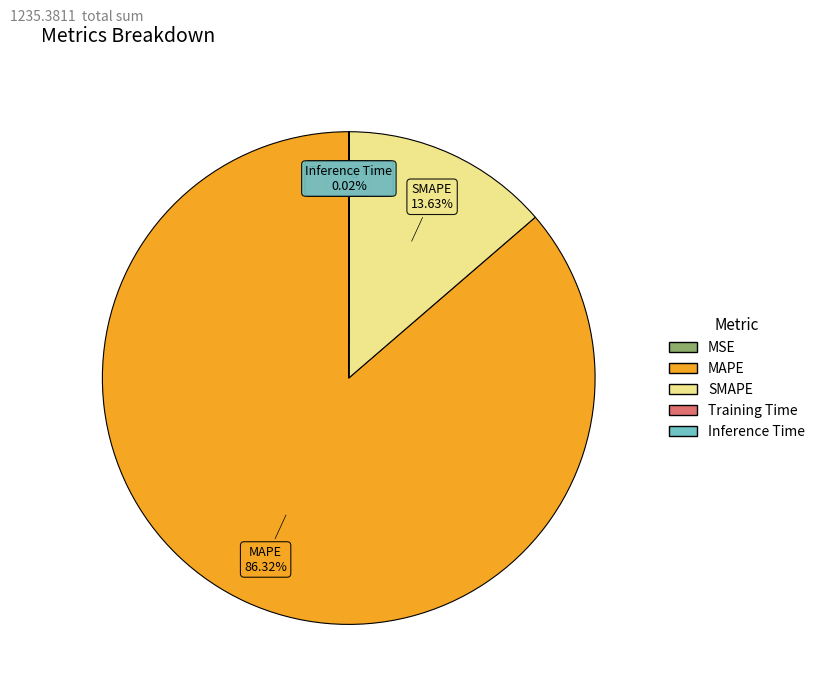

Which slice is the largest?

MAPE